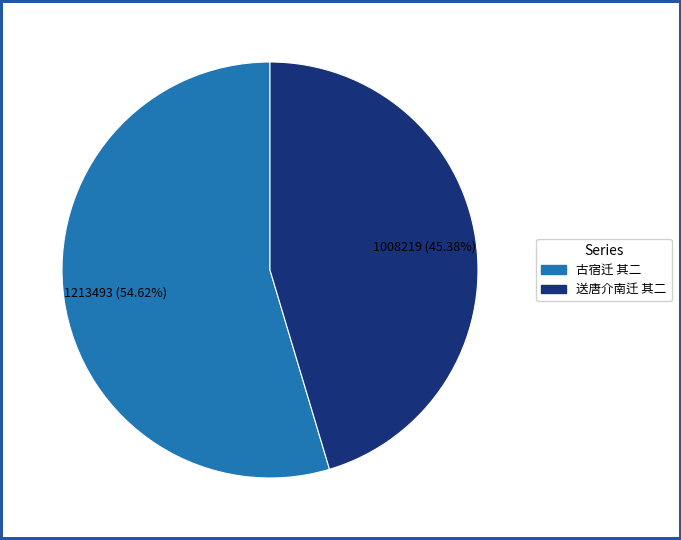

How many segments does this pie chart have?

2